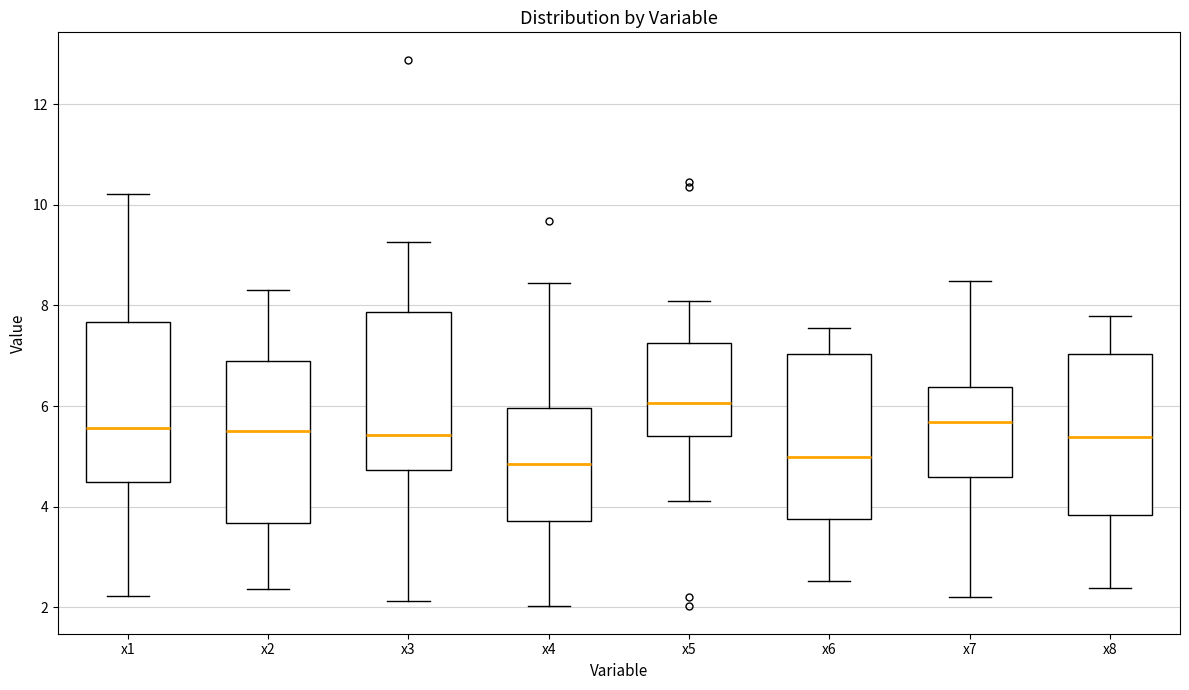

Reading left to right, transcribe this box plot: for each box, give where its median line is, the range the box spans, and where its two whiskers end, as read against the y-axis. The values are not printed on the chart, so give them approximately, as read against the axis.

x1: median 5.6, box 4.4 to 7.6, whiskers 2.2 to 10.2
x2: median 5.6, box 3.6 to 6.8, whiskers 2.4 to 8.2
x3: median 5.4, box 4.8 to 7.8, whiskers 2.2 to 9.2
x4: median 4.8, box 3.8 to 6.0, whiskers 2.0 to 8.4
x5: median 6.0, box 5.4 to 7.2, whiskers 4.2 to 8.0
x6: median 5.0, box 3.8 to 7.0, whiskers 2.6 to 7.6
x7: median 5.6, box 4.6 to 6.4, whiskers 2.2 to 8.4
x8: median 5.4, box 3.8 to 7.0, whiskers 2.4 to 7.8